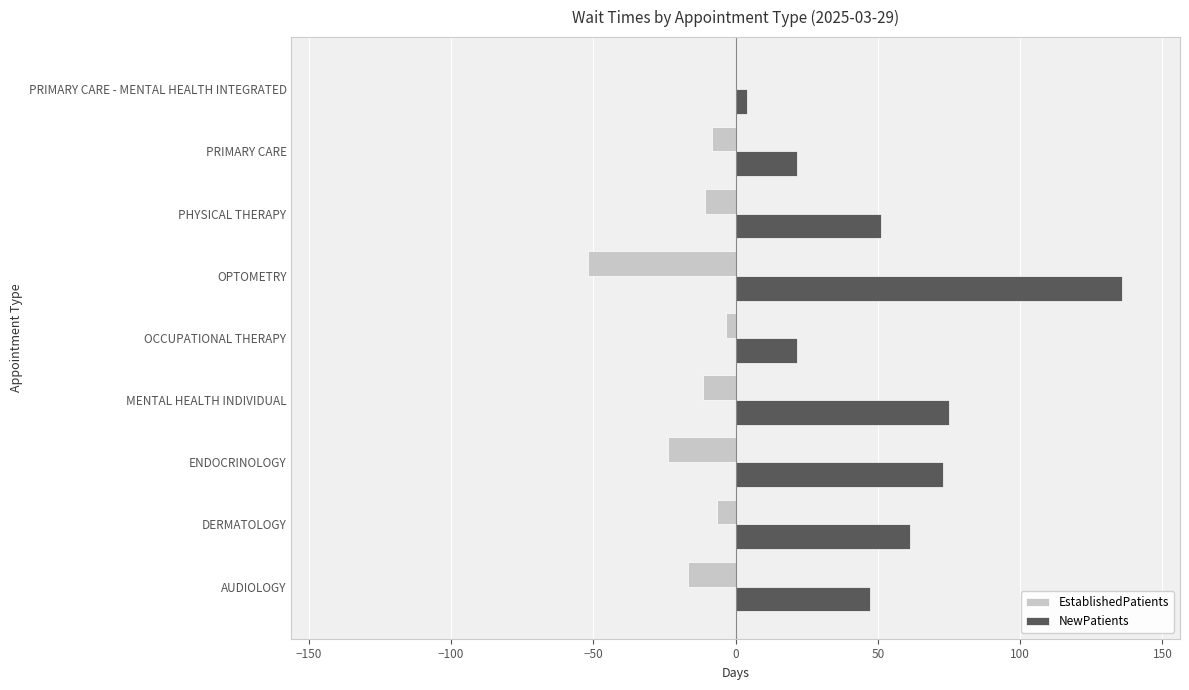

Is it true that NewPatients equals 129.7 at ENDOCRINOLOGY?

False